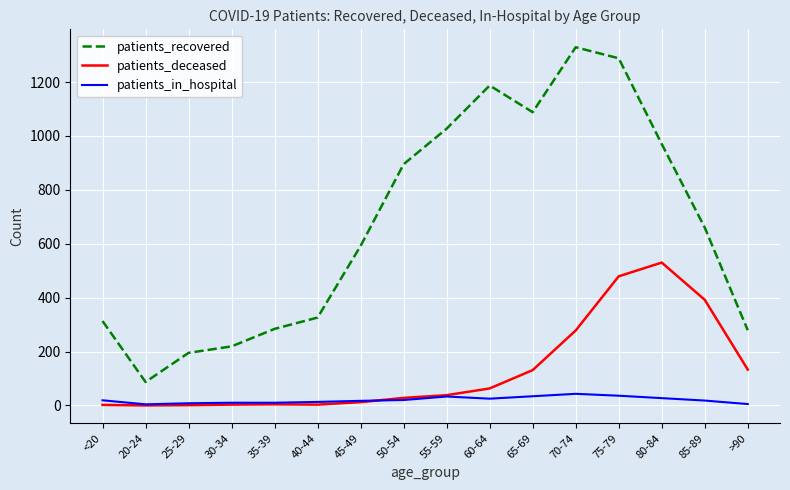

Is it true that patients_recovered equals 1638 at 55-59?

False